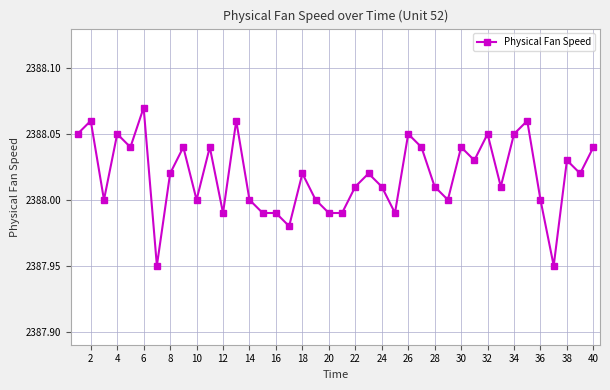

How many lines are shown in the chart?

1